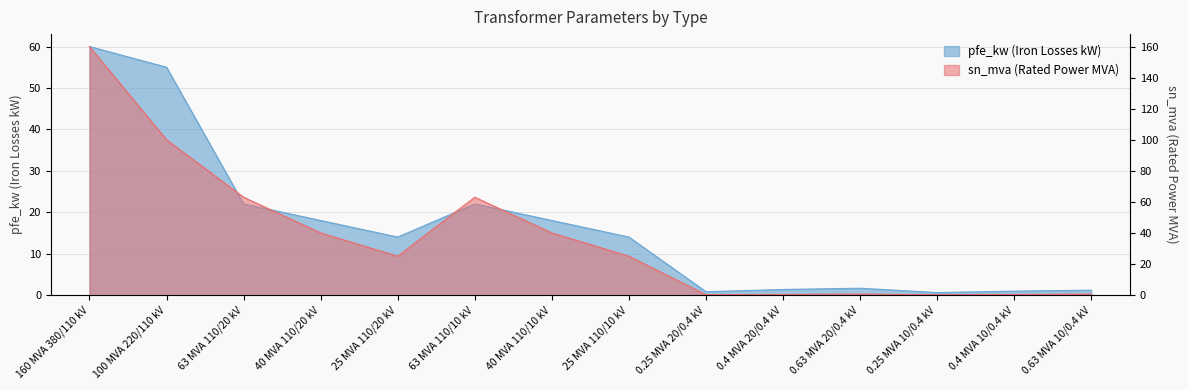

Where does the sn_mva series first go above 25?

160 MVA 380/110 kV